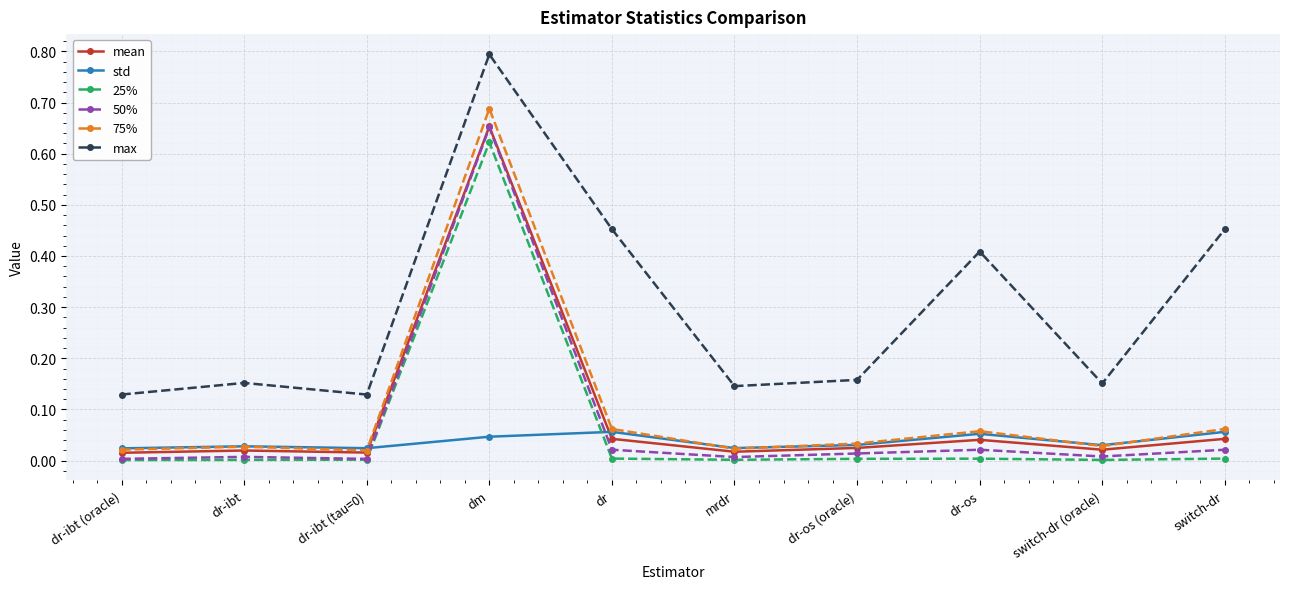

Is it true that 25% equals 0.0 at dr-ibt (oracle)?

True